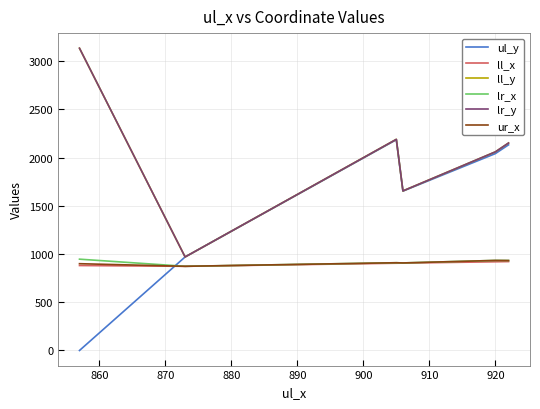

True or false: ll_y and ul_y cross at least once.

False